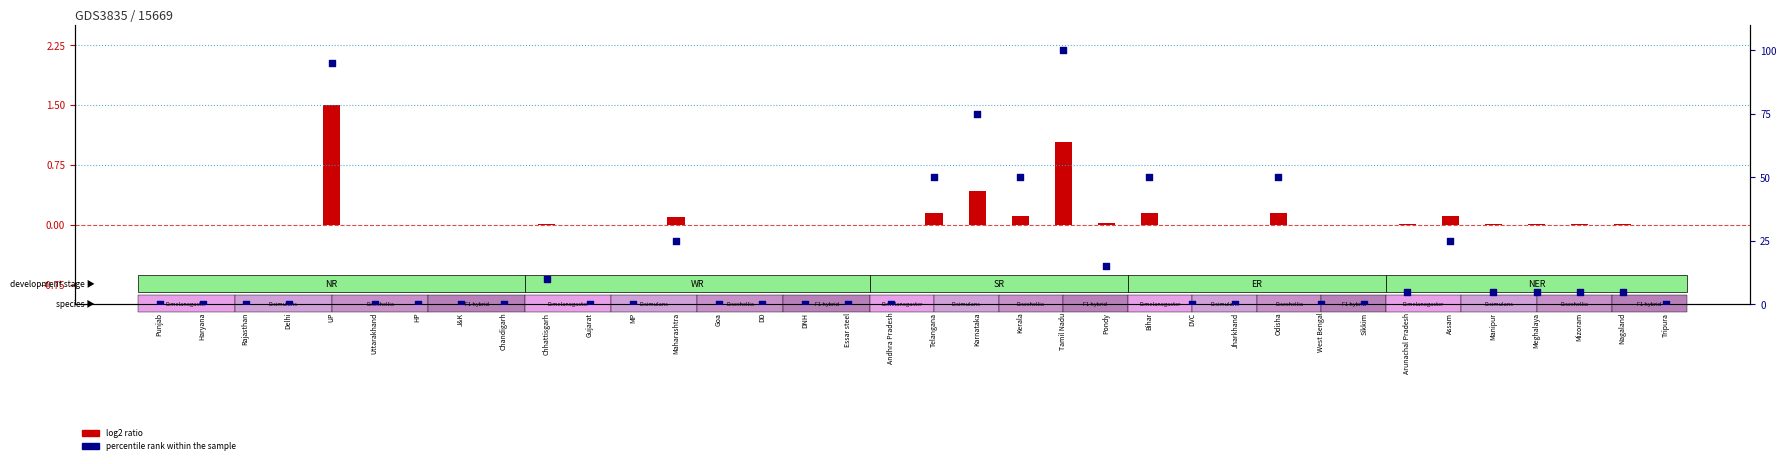

Is the value of percentile rank within the sample at Delhi greater than the value of log2 ratio at Kerala?

No